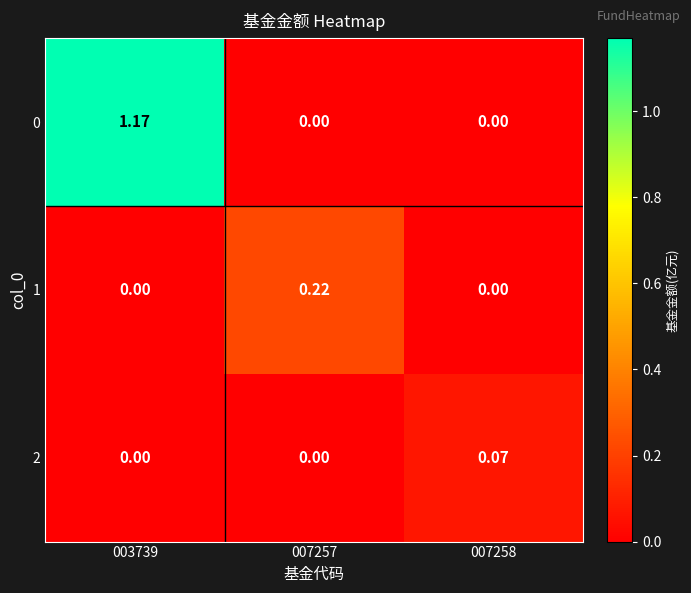

How many values in the 0 series exceed 0?

1